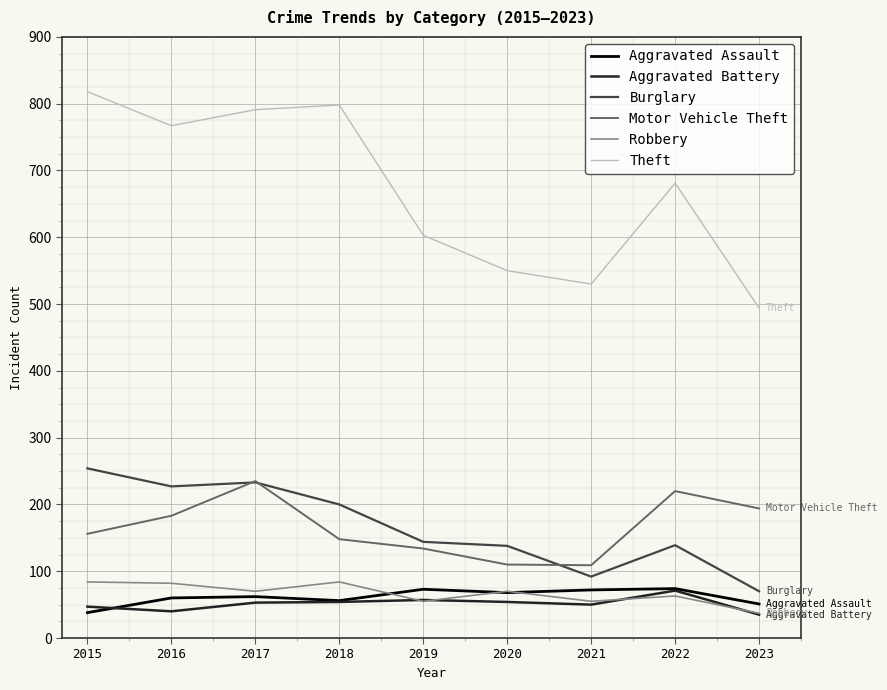

At which category does Theft reach its first local valley?

2016